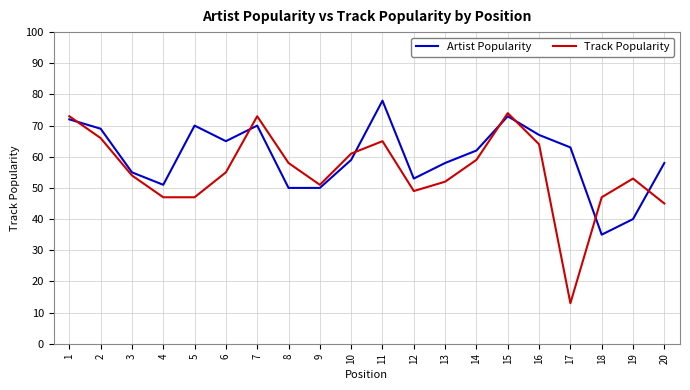

Does the chart have visible grid lines?

Yes